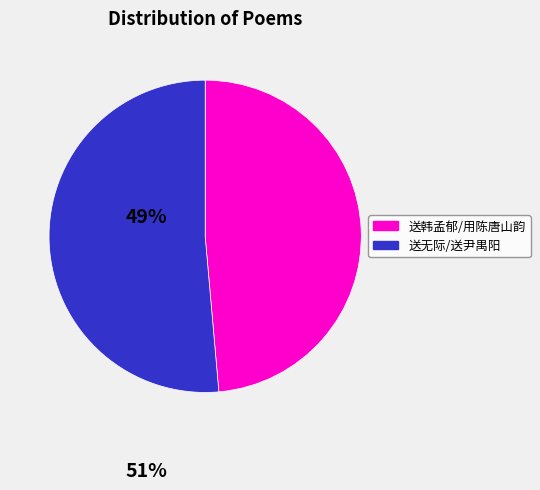

Is there any slice that represents more than half of the pie?

Yes